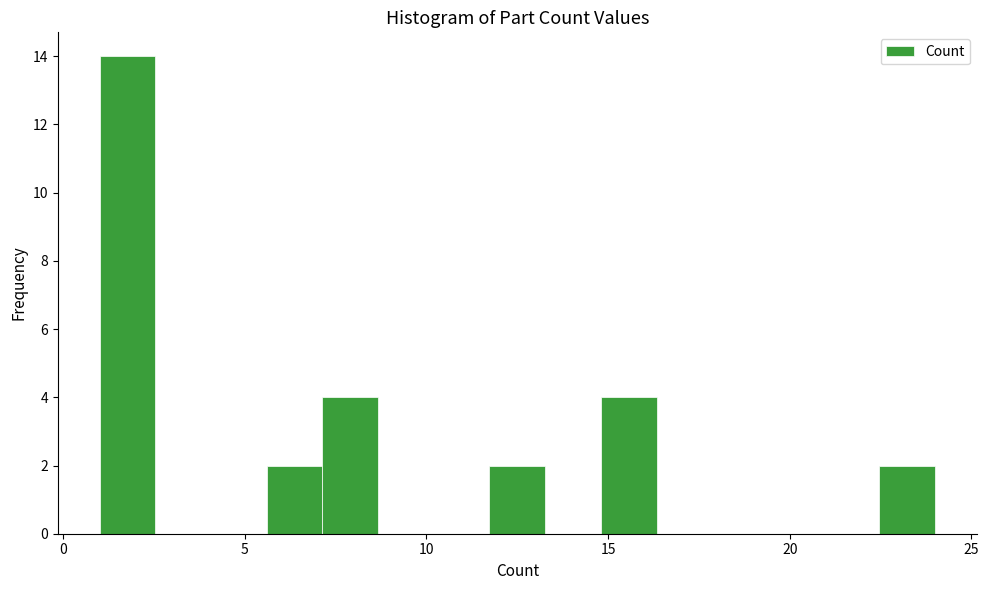

Read against the x-axis, roughly where is the centre of the tallest bar?

2.0